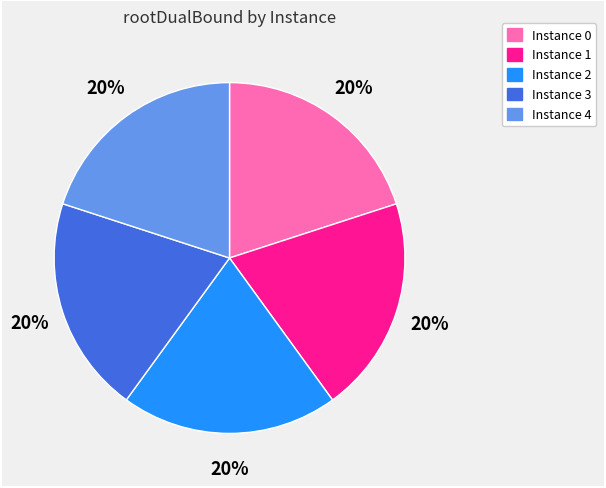

What percentage is the Instance 2 slice, to the nearest percent?

20%